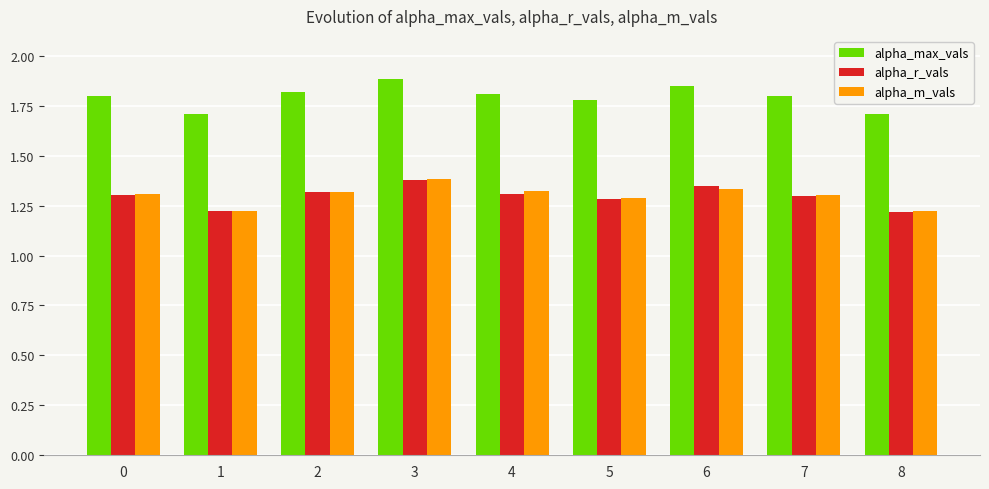

What is the average value of the alpha_max_vals series?

1.8